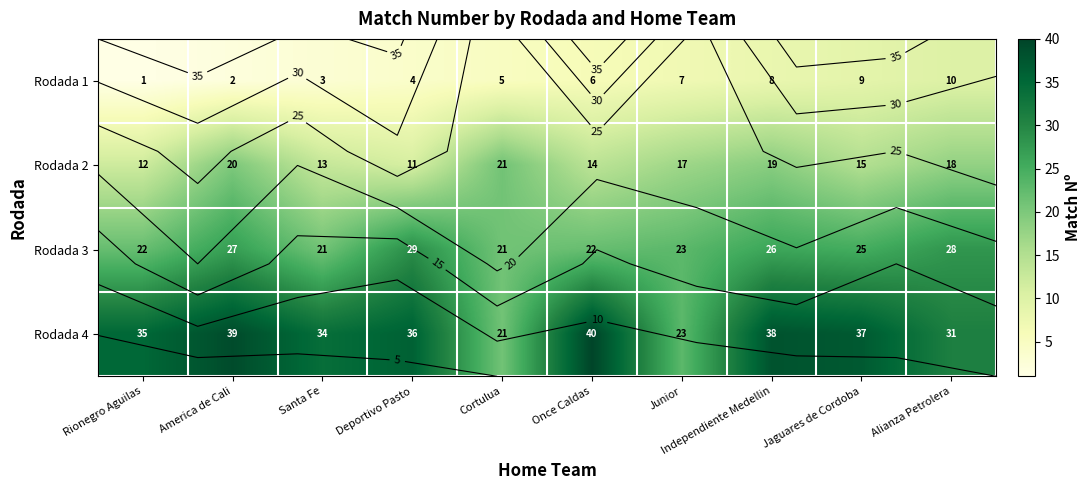

How many data points does each series have?

10